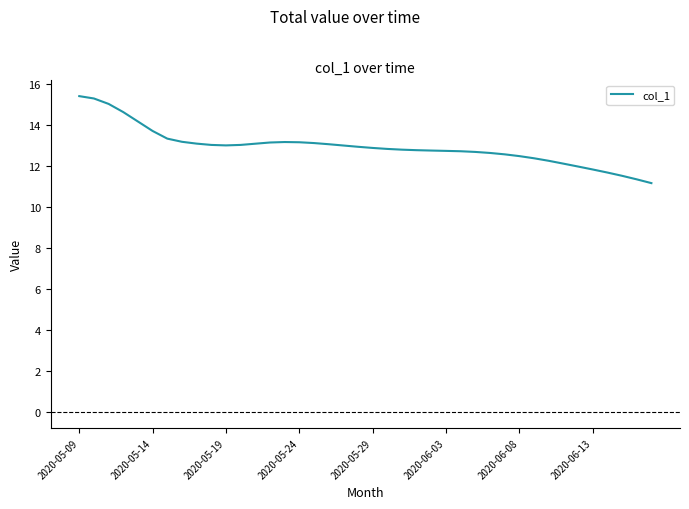

How many categories are shown in the chart?

40